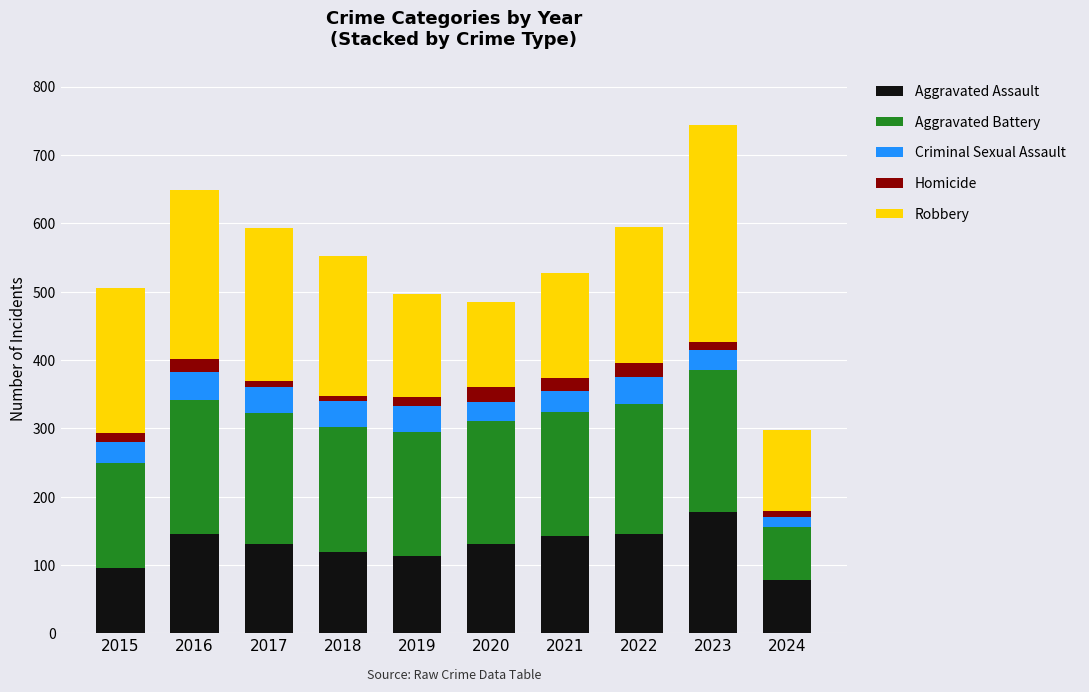

At which category is the sum across all series the highest?

2023